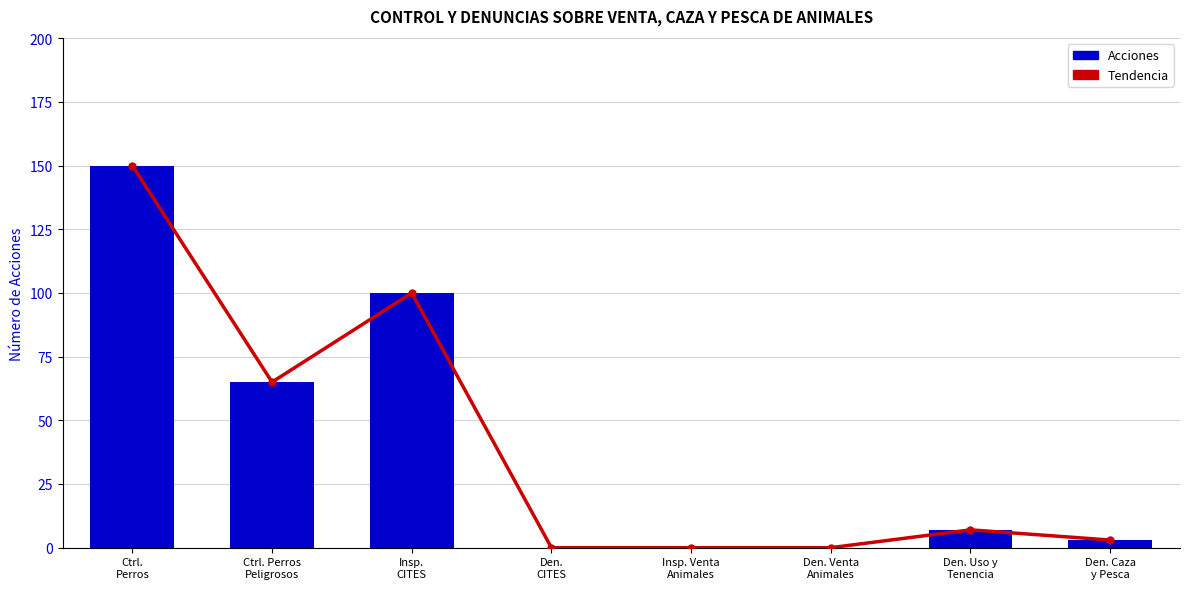

Reading left to right, what are all the values shown in this chart?

Tendencia: 150	65	100	0	0	0	7	3
Acciones: 150	65	100	0	0	0	7	3